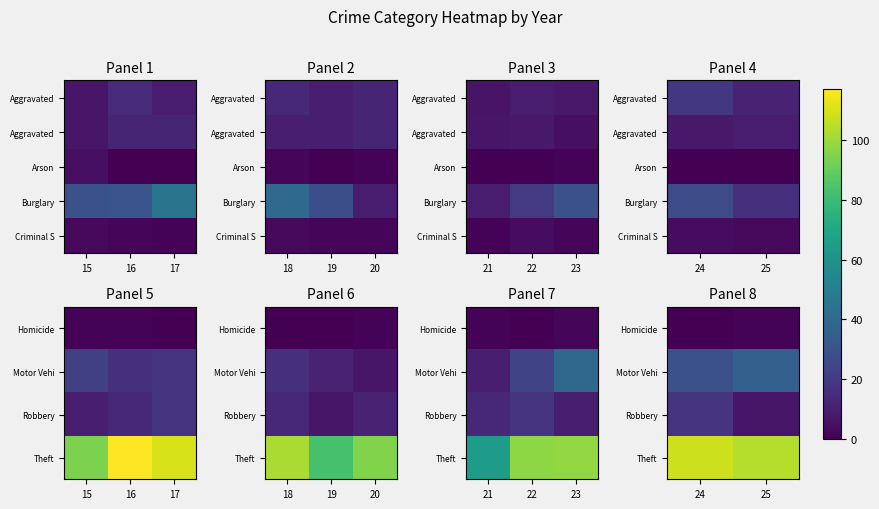

Which has a higher value, 24 or 25?

25